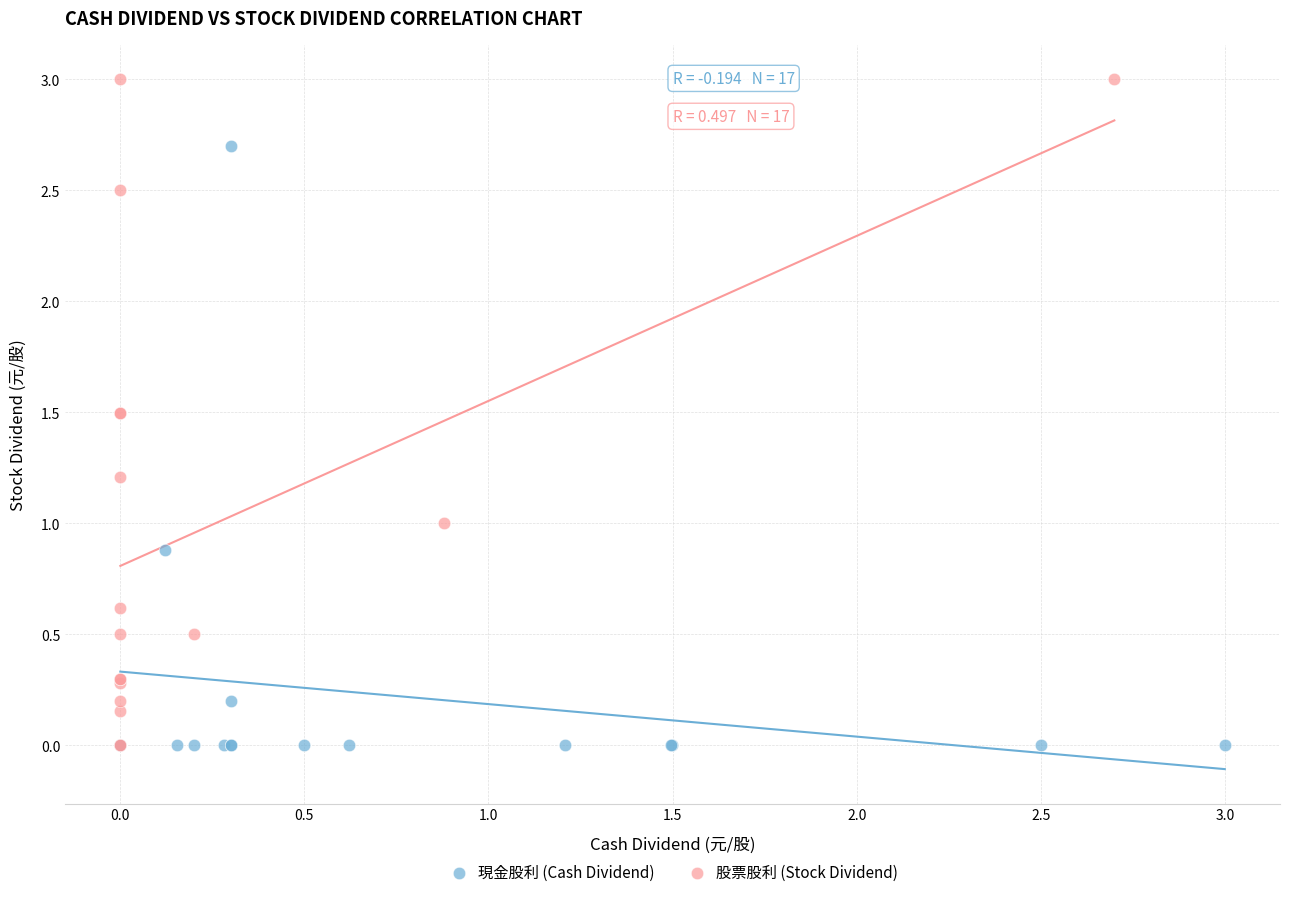

Which series contains the highest Y value?

股票股利 (Stock Dividend)